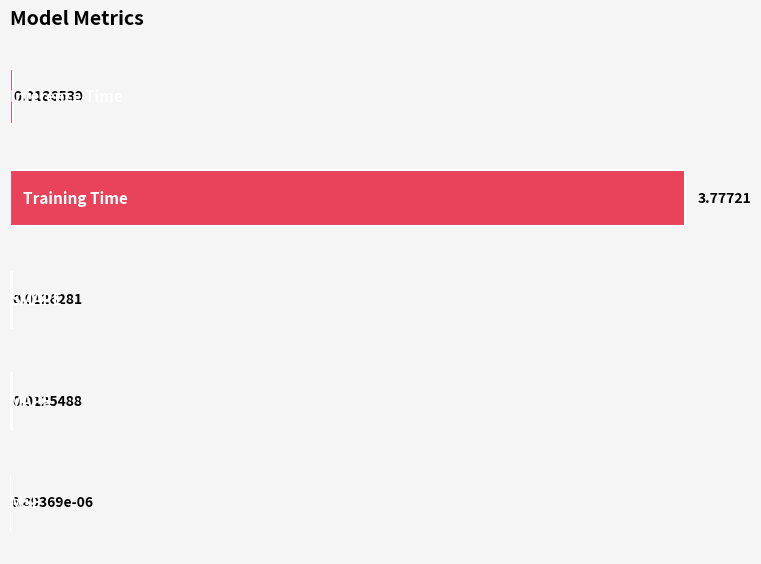

Count the number of categories in the chart.

5